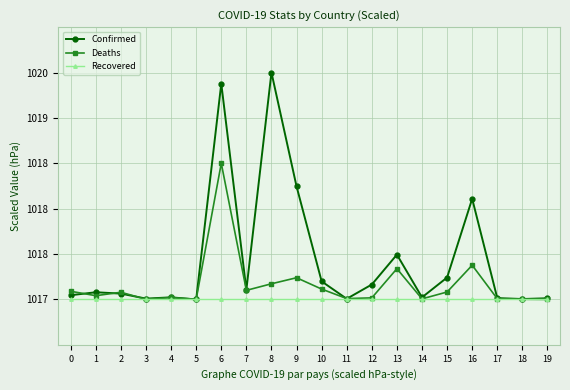

List the series in order of their peak value, highest first.

Confirmed, Deaths, Recovered